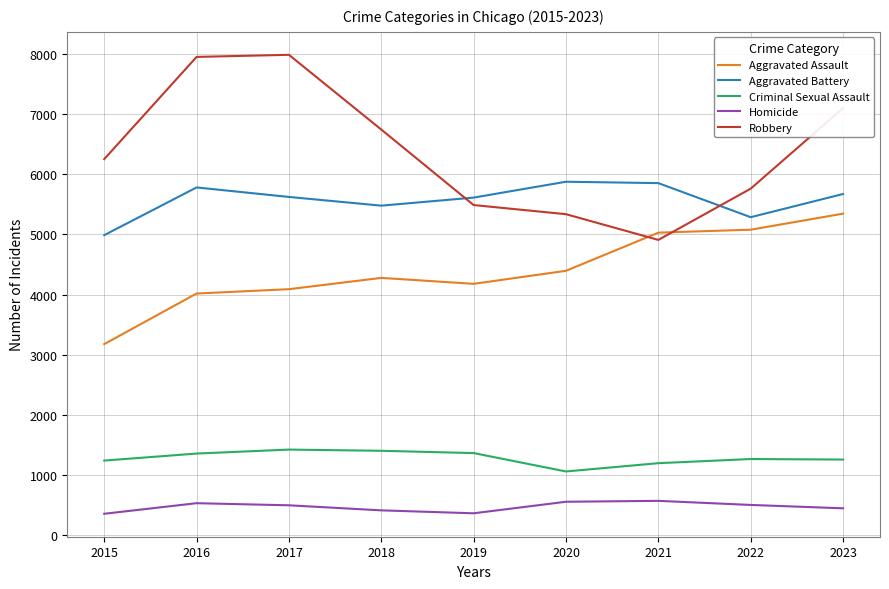

How many interior local peaks does the Homicide series have?

2